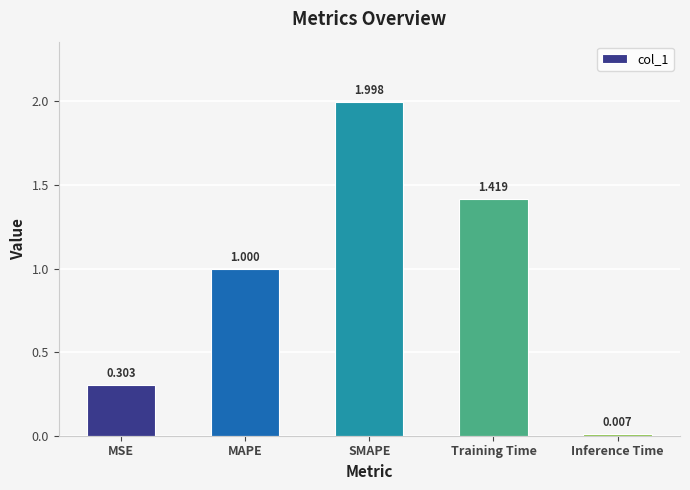

Rank the categories by value from highest to lowest.

SMAPE, Training Time, MAPE, MSE, Inference Time